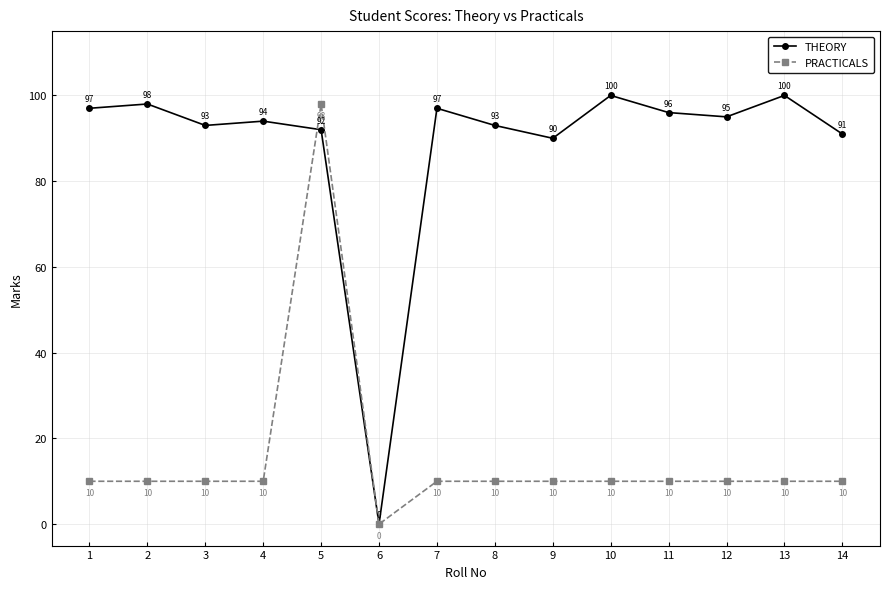

In THEORY, how many points are lower than both neighbors (excluding endpoints)?

4